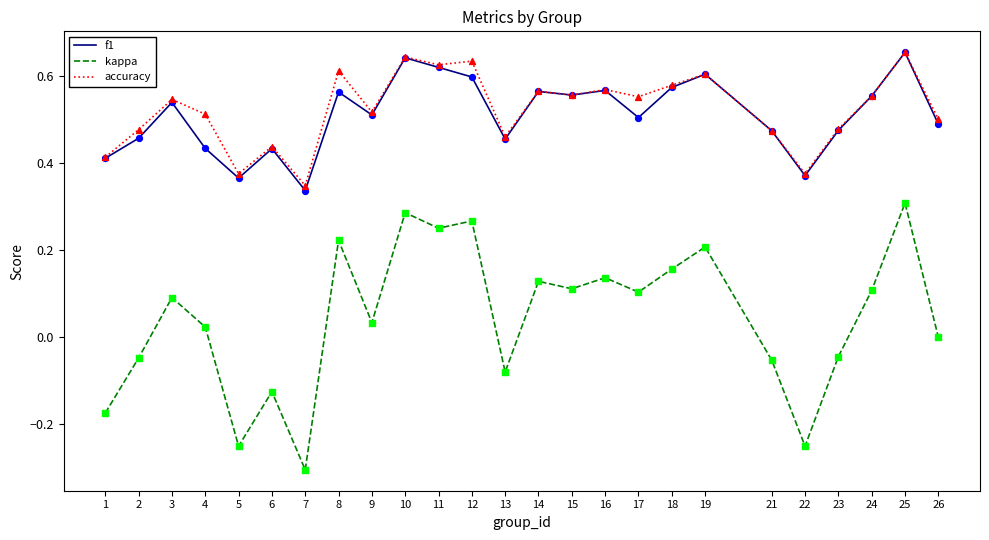

Is the value of kappa at 10 greater than the value of accuracy at 25?

No